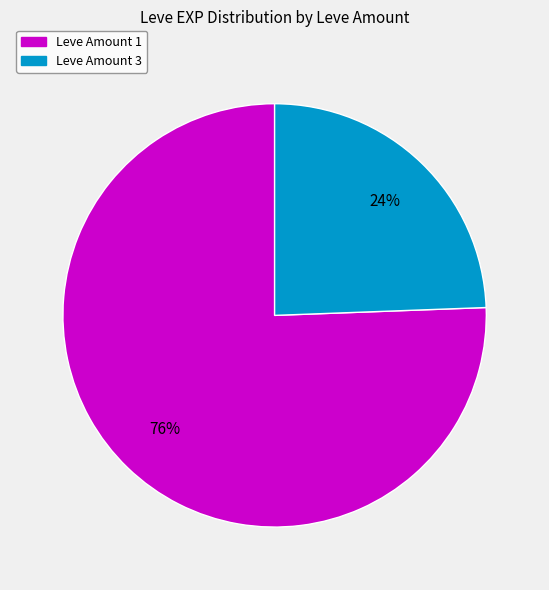

Is there a majority slice in this chart?

Yes